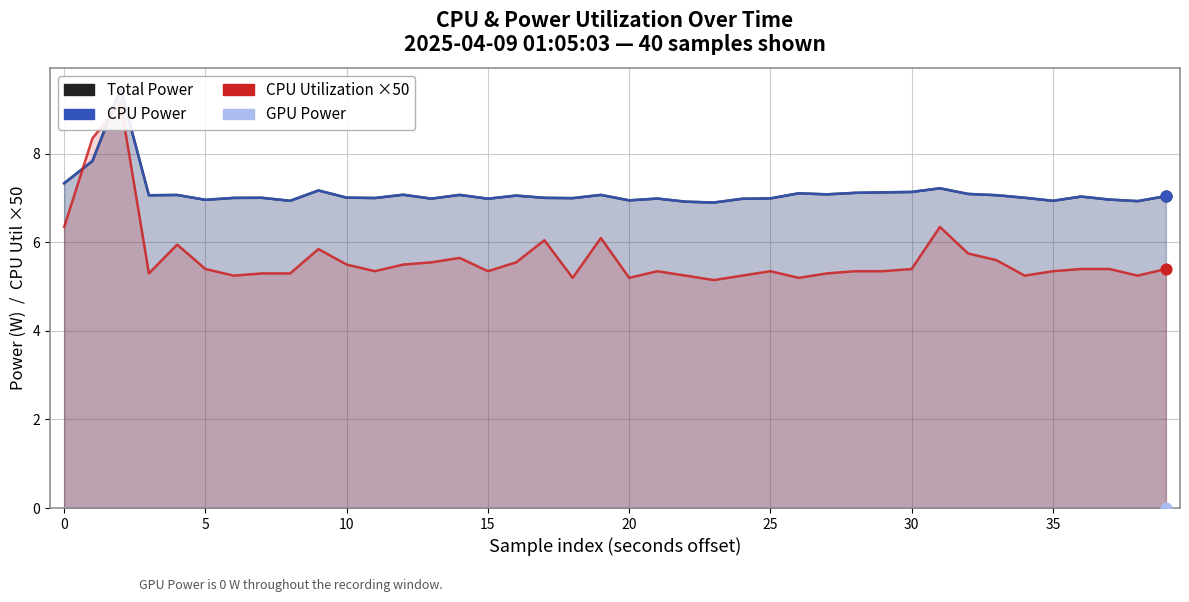

Which series has the largest Y range (max minus min)?

CPU Utilization